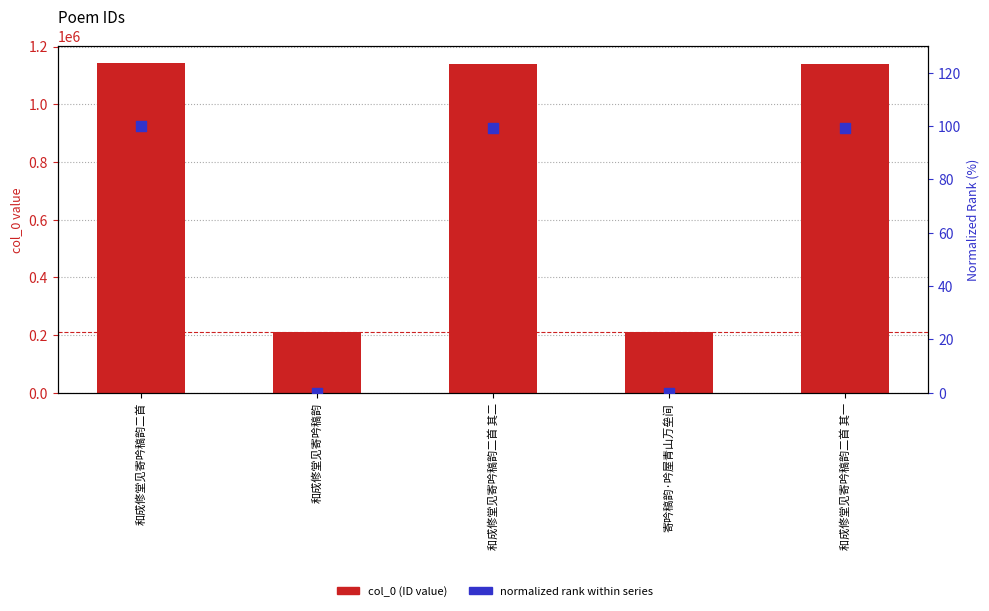

At how many categories does at least one series exceed 357992?

3